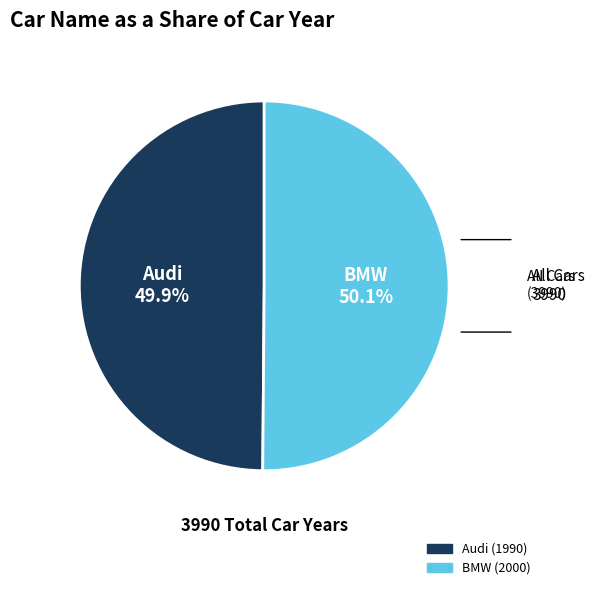

Is there any slice that represents more than half of the pie?

Yes